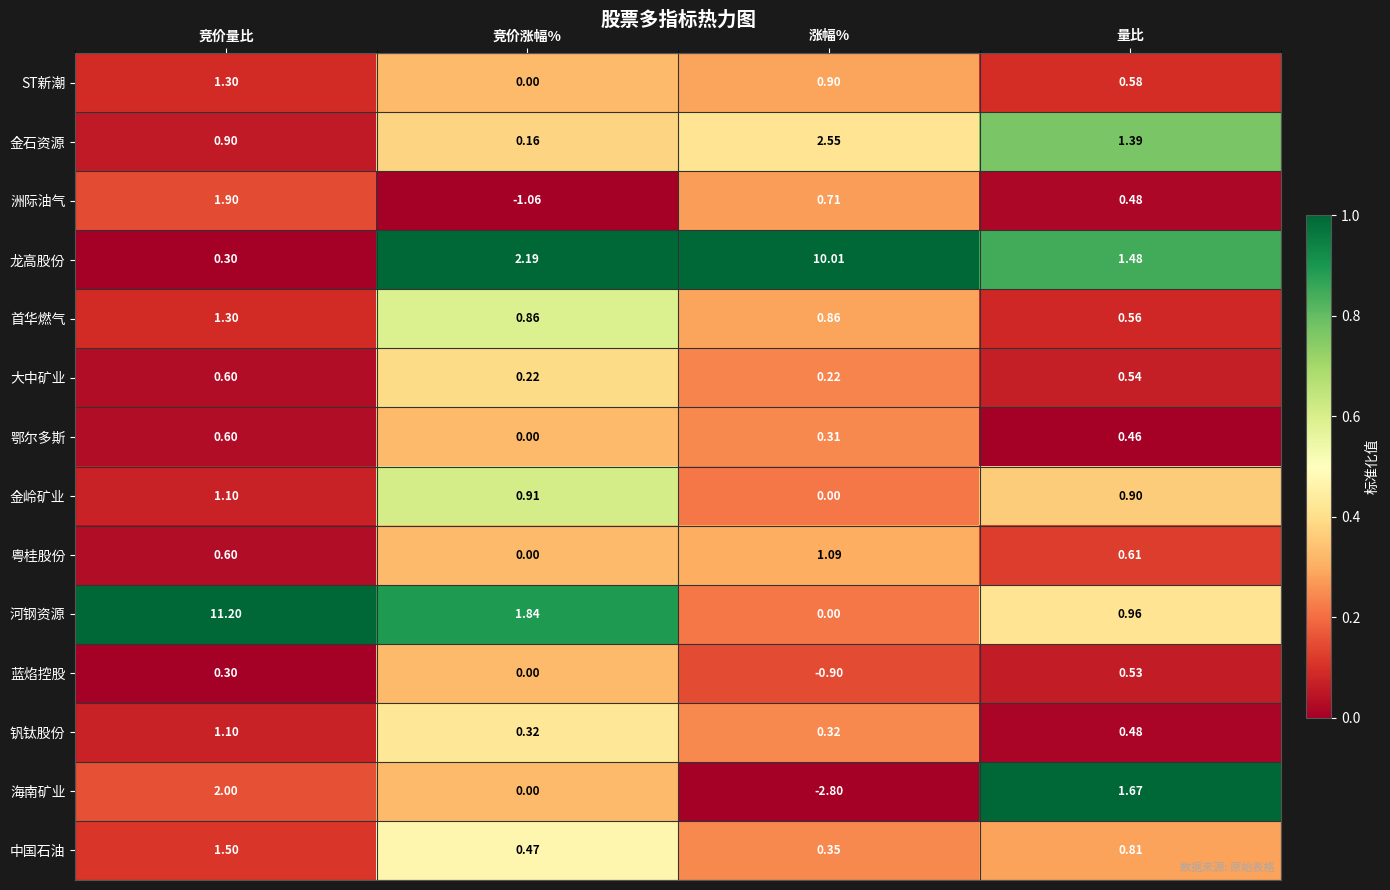

Which label corresponds to the largest value in the chart?

竞价量比